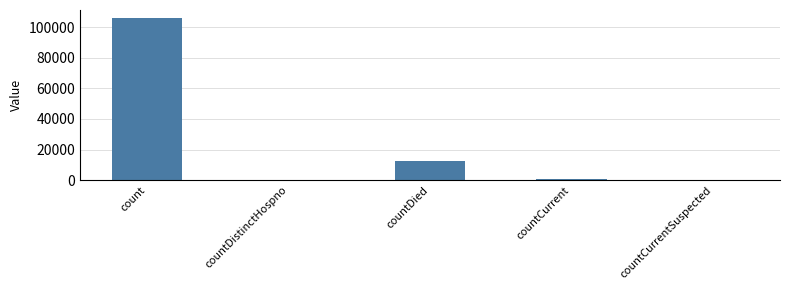

Reading right to left, transcribe all the data shown in this chart.

0	986	12658	0	105923